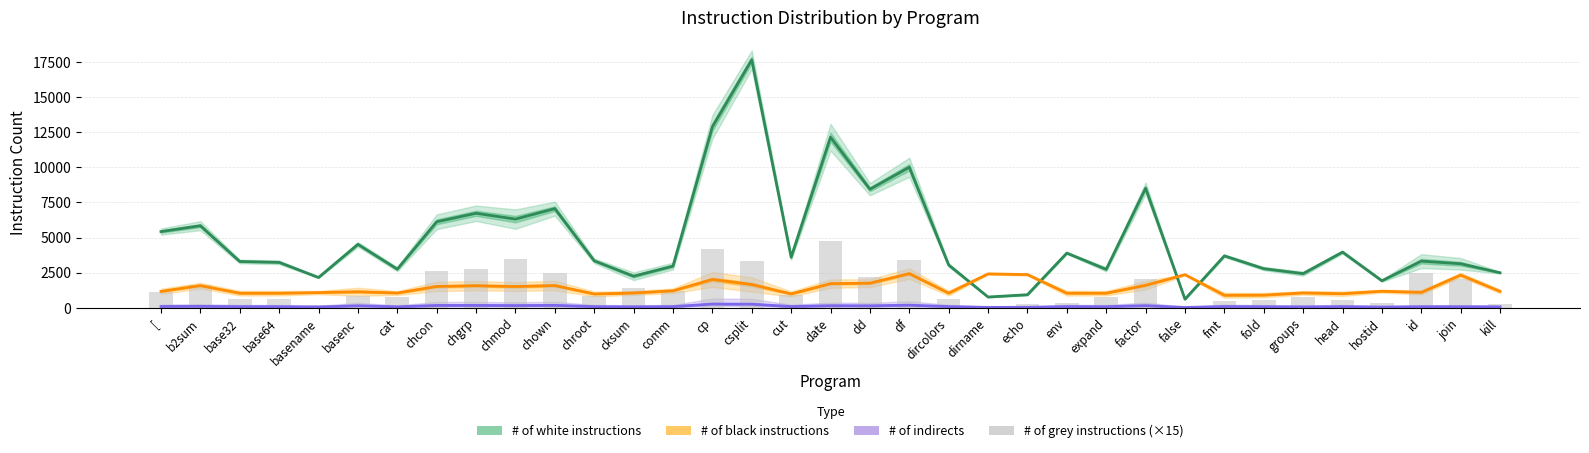

What position from the left is dd?

19